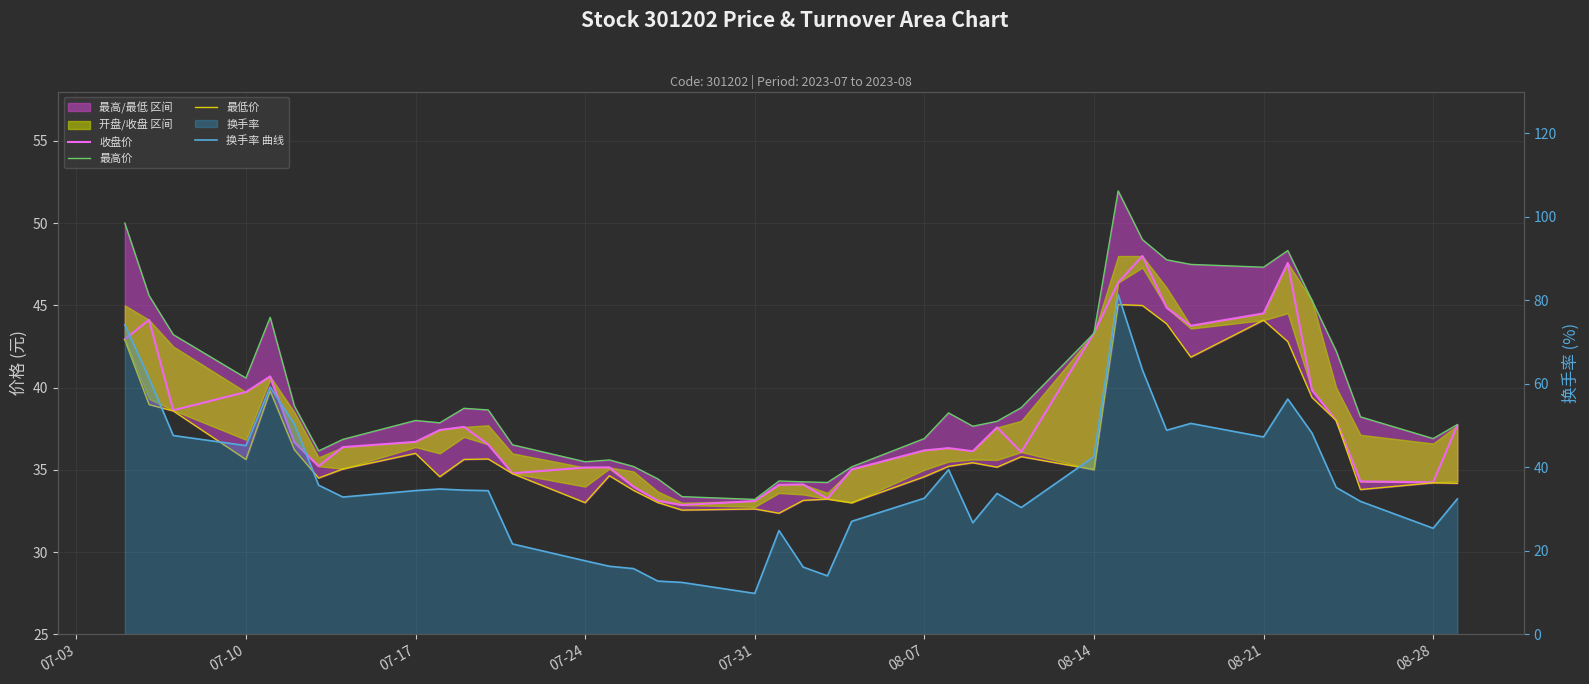

In 换手率 曲线, how many points are higher than both neighbors (excluding endpoints)?

8